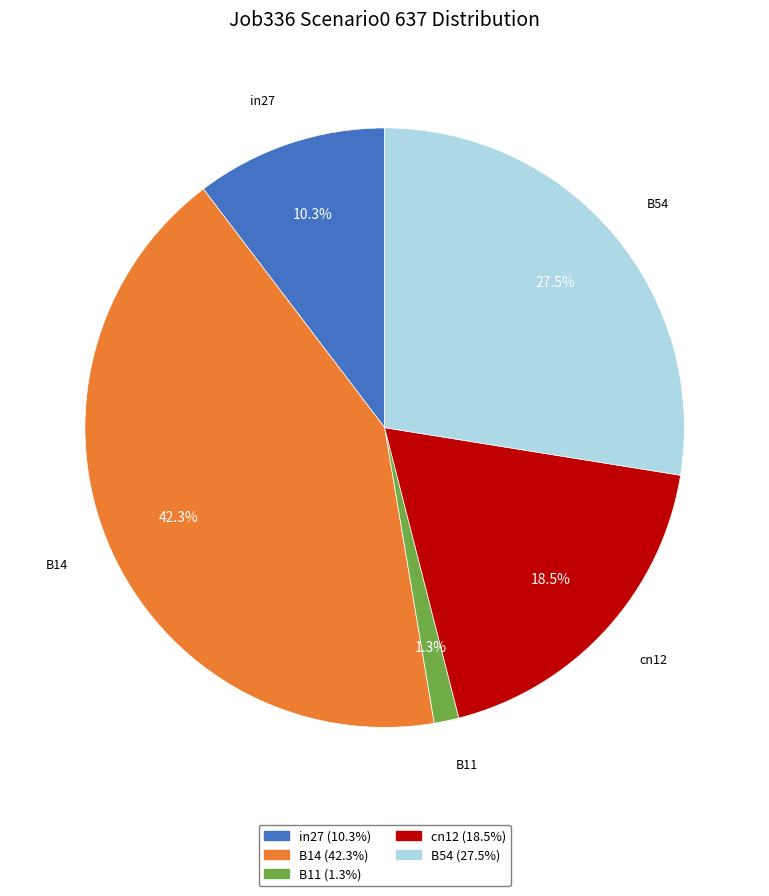

What is the largest slice in the pie chart?

B14